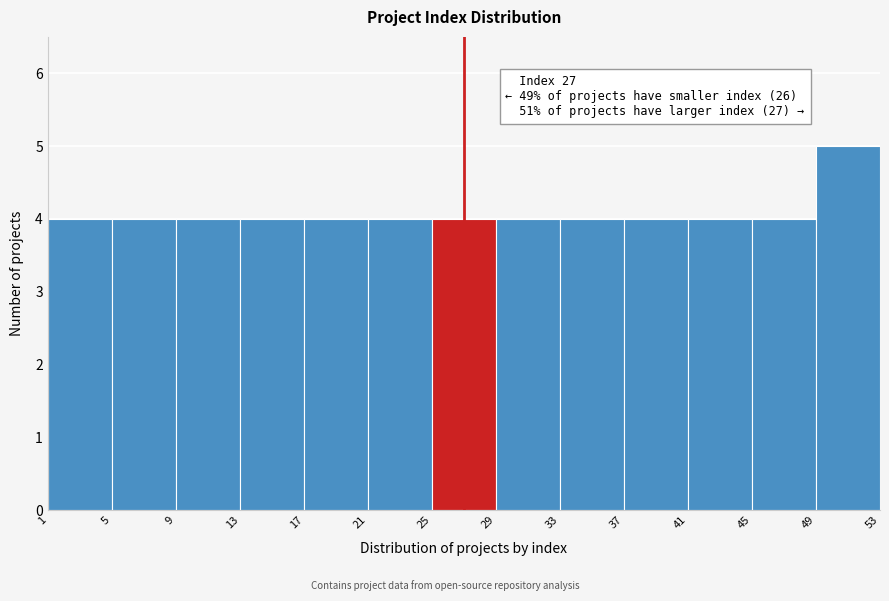

Over which range of the x-axis is the bar tallest?

49 to 53